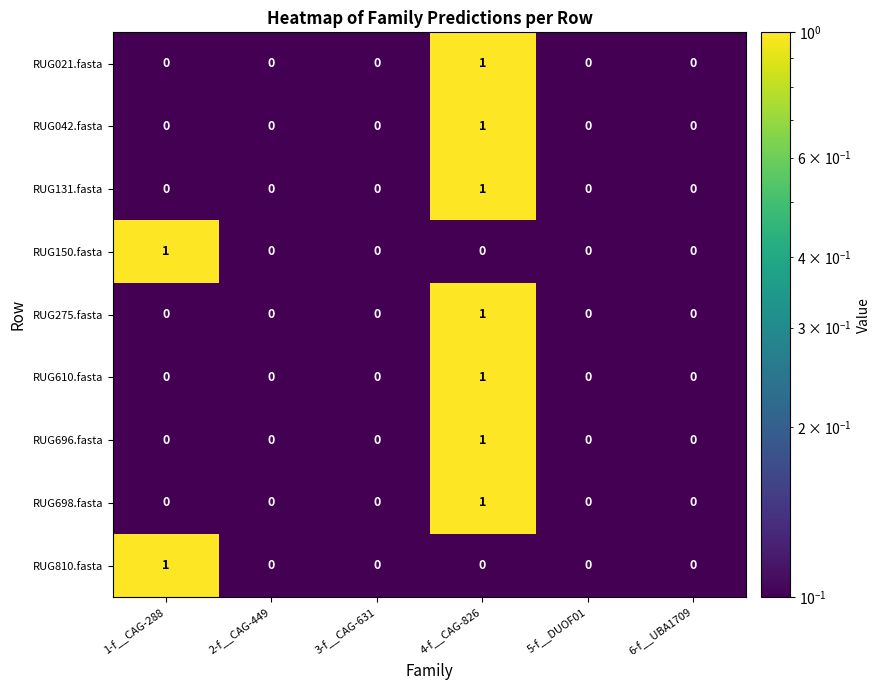

The value of RUG131.fasta at 5-f__DUOF01 is 0. True or false?

True